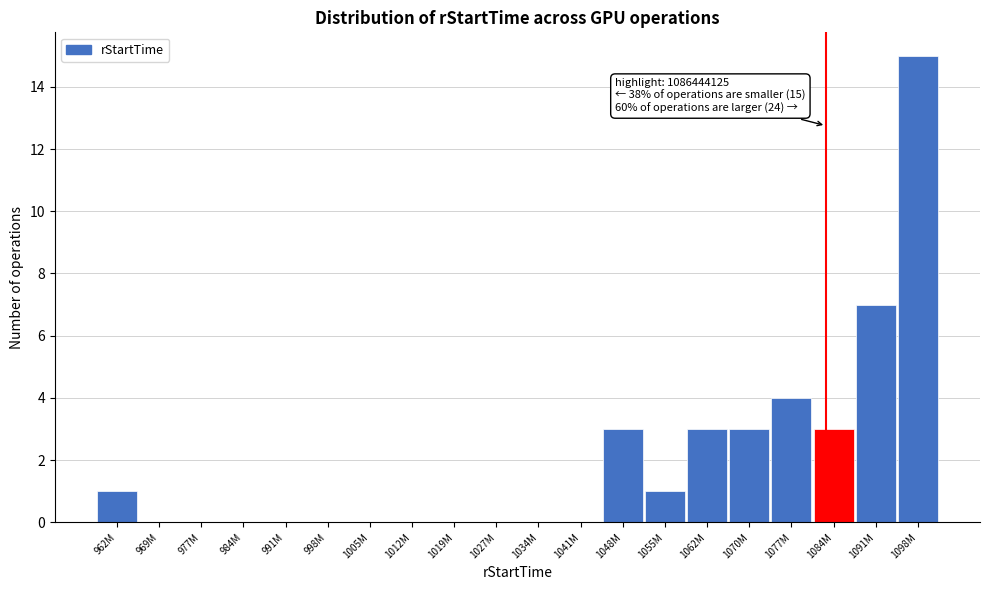

Reading left to right, what are all the values shown in this chart?

962M=1	969M=0	977M=0	984M=0	991M=0	998M=0	1005M=0	1012M=0	1019M=0	1027M=0	1034M=0	1041M=0	1048M=3	1055M=1	1062M=3	1070M=3	1077M=4	1084M=3	1091M=7	1098M=15